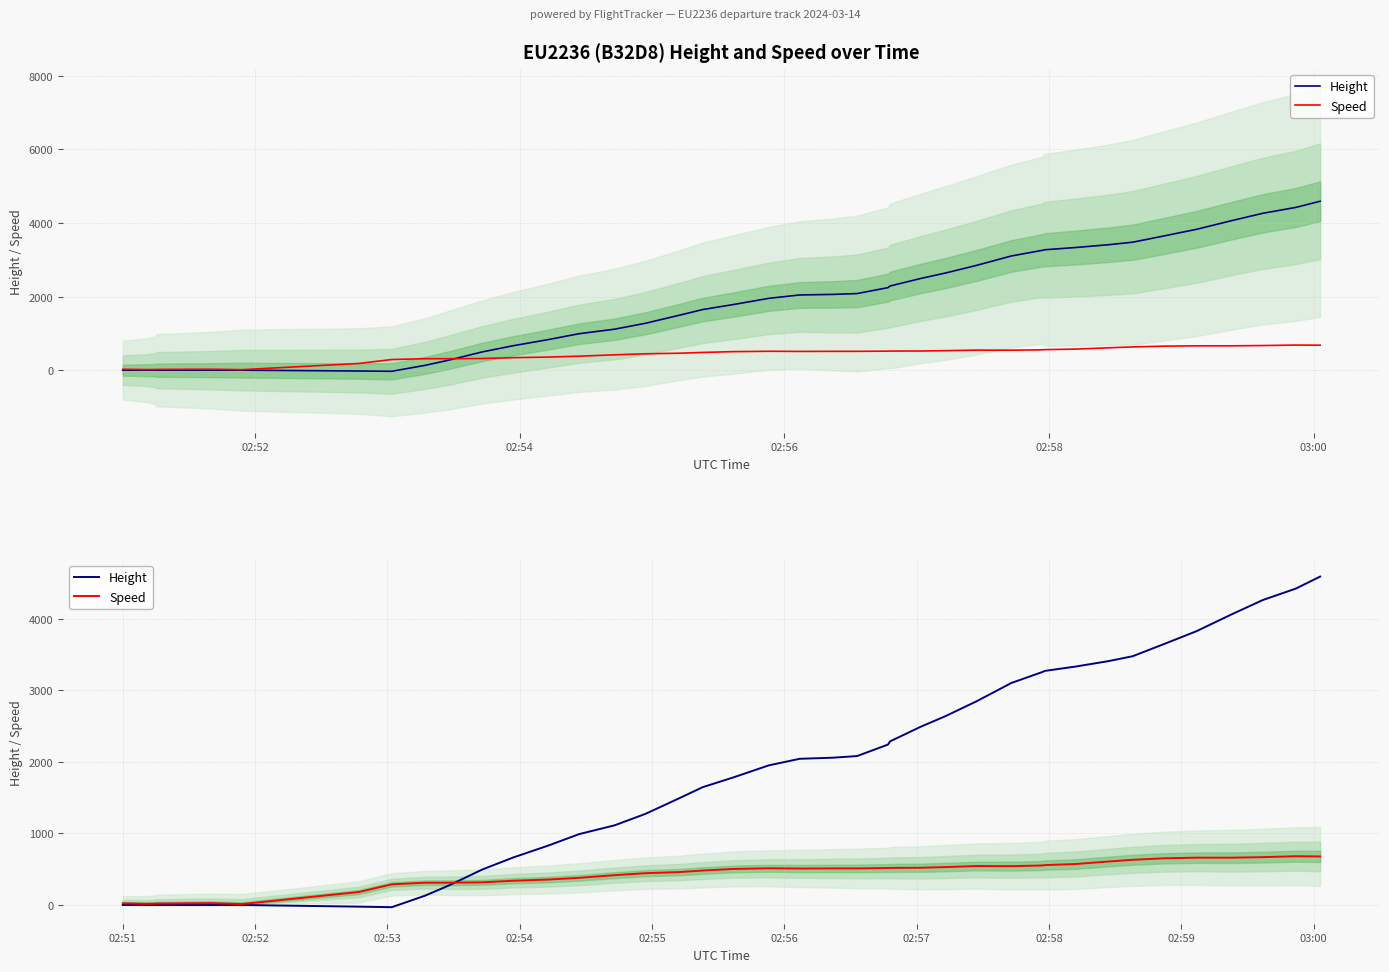

True or false: Height has more than 2 points higher than both neighbors.

False